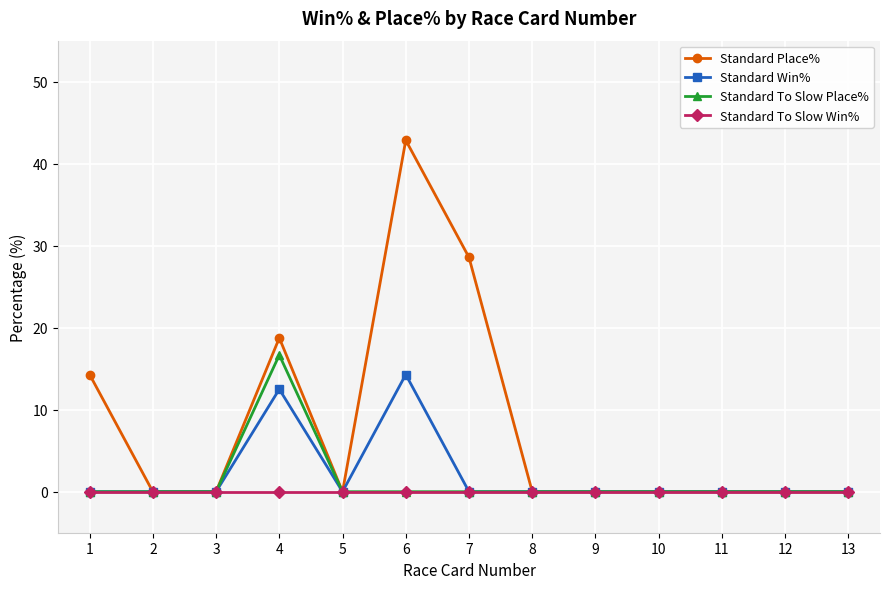

Reading left to right, what are all the values shown in this chart?

Standard Place%: 14.3	0.0	0.0	18.8	0.0	42.9	28.6	0.0	0.0	0.0	0.0	0.0	0.0
Standard Win%: 0.0	0.0	0.0	12.5	0.0	14.3	0.0	0.0	0.0	0.0	0.0	0.0	0.0
Standard To Slow Place%: 0.0	0.0	0.0	16.7	0.0	0.0	0.0	0.0	0.0	0.0	0.0	0.0	0.0
Standard To Slow Win%: 0.0	0.0	0.0	0.0	0.0	0.0	0.0	0.0	0.0	0.0	0.0	0.0	0.0